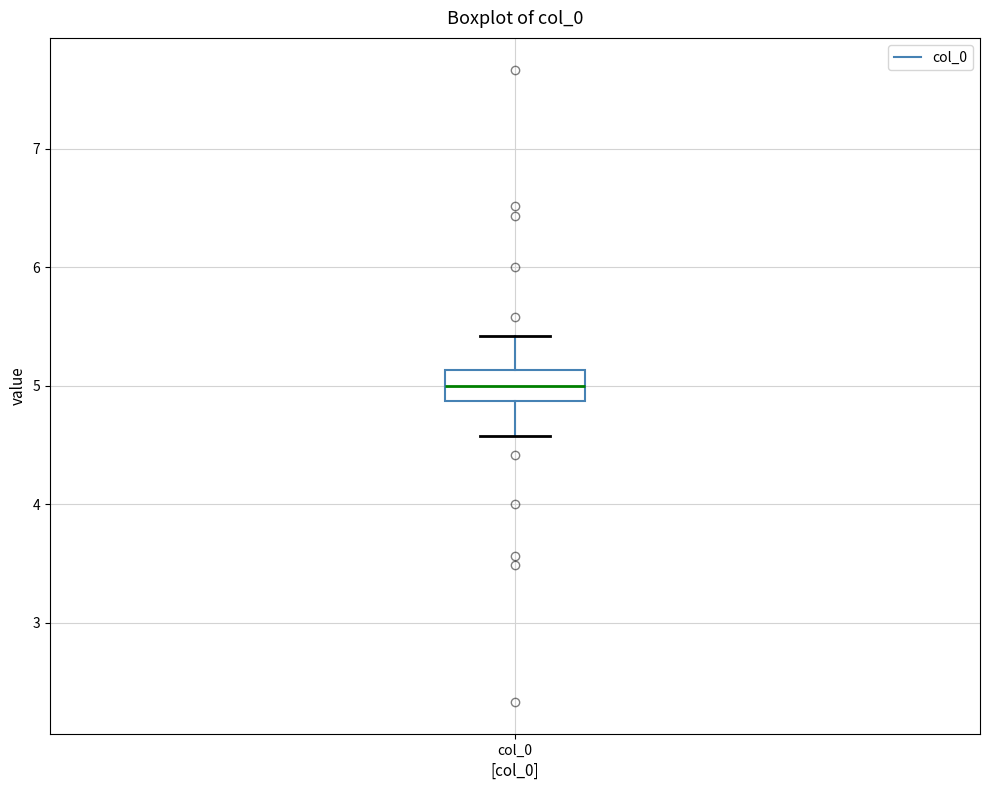

Transcribe this box plot: give where the median line is, the range the box spans, and where the two whiskers end, as read against the y-axis. The values are not printed on the chart, so give them approximately, as read against the axis.

median 5.0, box 4.9 to 5.1, whiskers 4.6 to 5.4